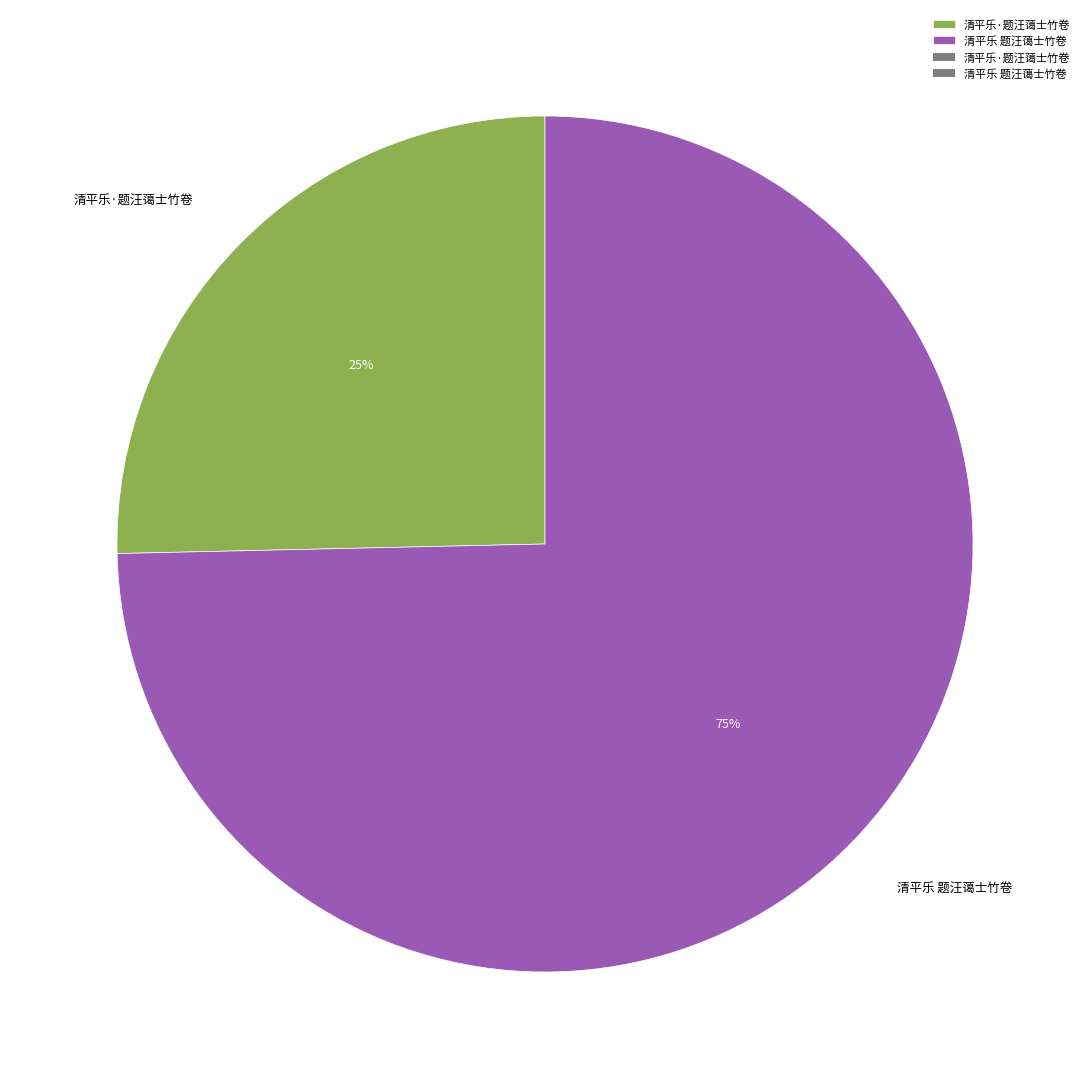

Rank the categories by value from lowest to highest.

清平乐·题汪蔼士竹卷, 清平乐 题汪蔼士竹卷